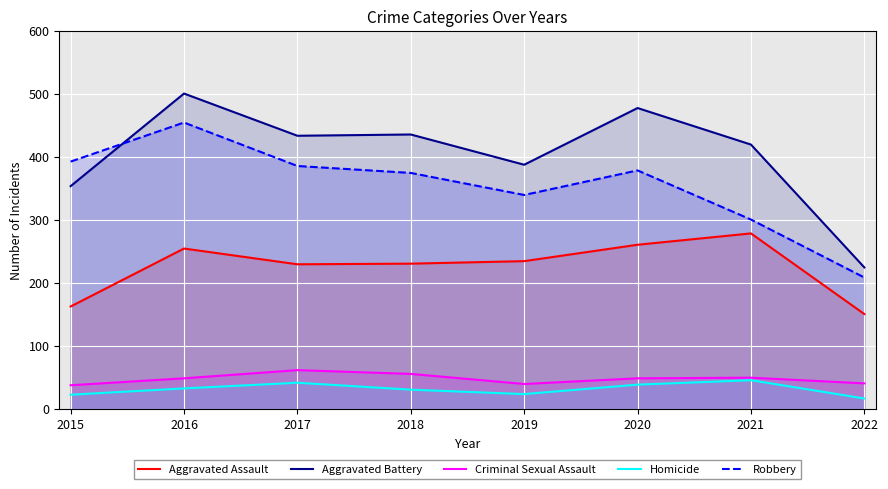

Reading left to right, list all the values displayed in this chart.

Aggravated Assault: 163	255	230	231	235	261	279	151
Aggravated Battery: 354	501	434	436	388	478	420	225
Criminal Sexual Assault: 38	49	62	56	40	49	50	41
Homicide: 23	33	42	31	24	39	46	17
Robbery: 393	455	386	375	340	379	301	209